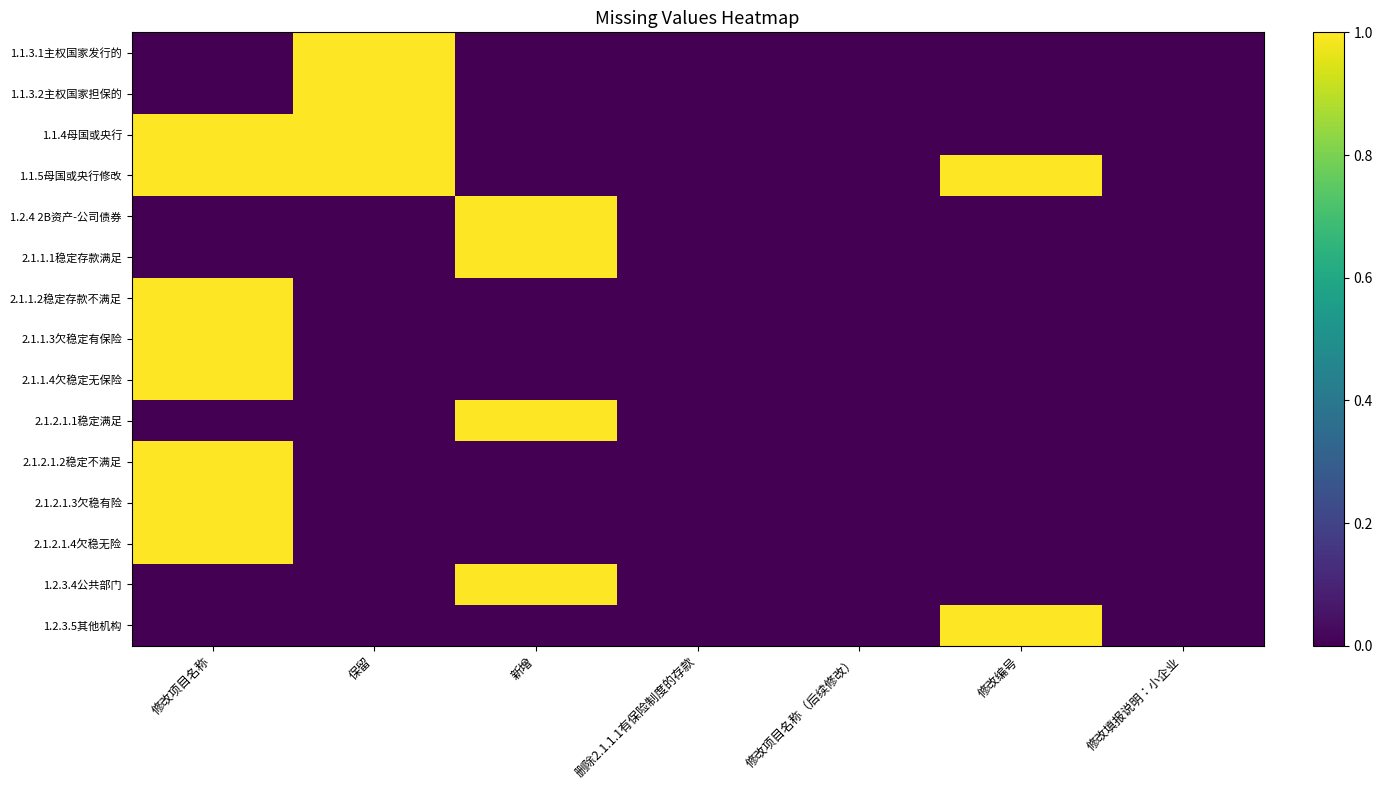

How many series are shown in this chart?

15